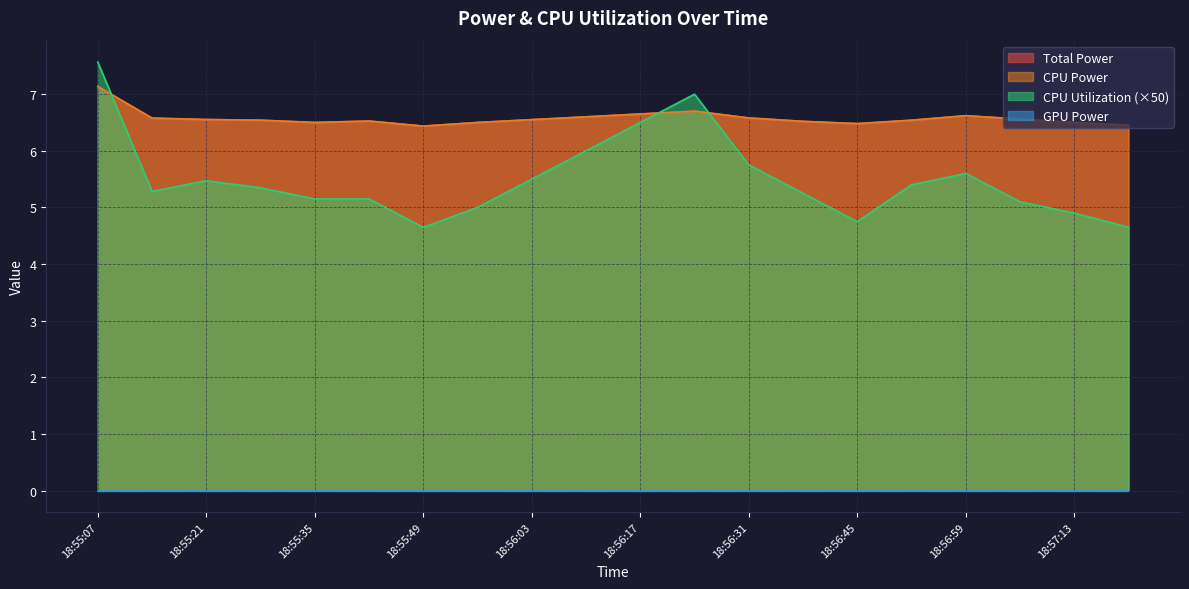

At how many categories does at least one series exceed 5?

20